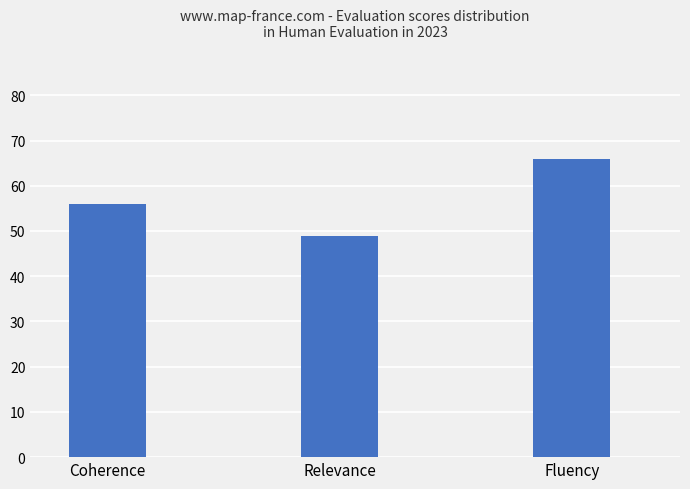

The chart shows a value of 66 at Fluency. True or false?

True